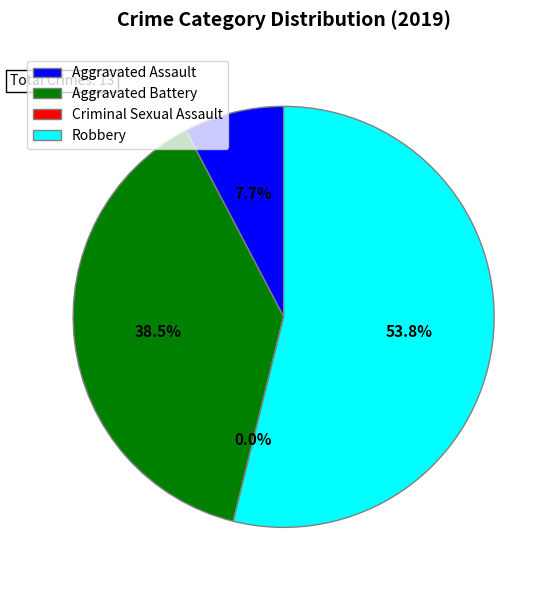

Which slice is the smallest?

Criminal Sexual Assault